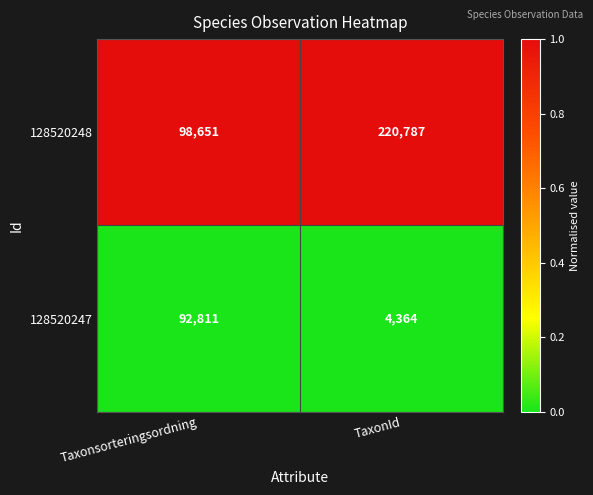

Is it true that 128520247 equals 4364 at TaxonId?

True